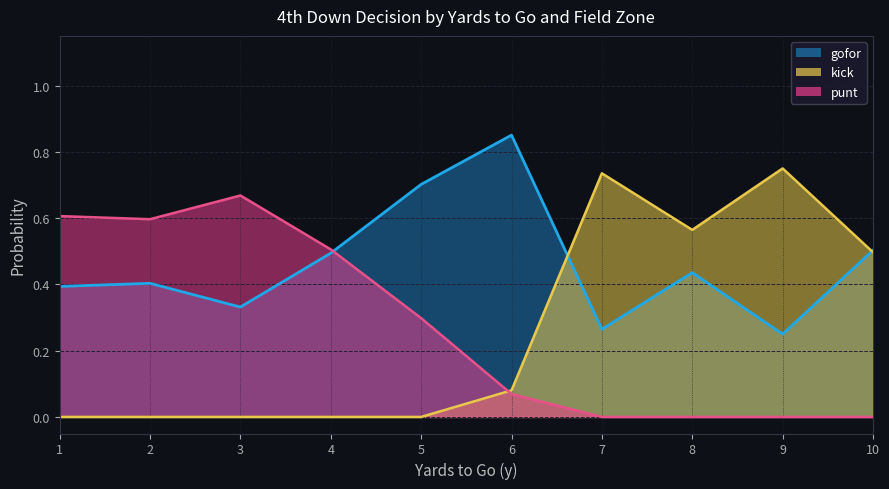

What is the average value of the gofor series?

0.5